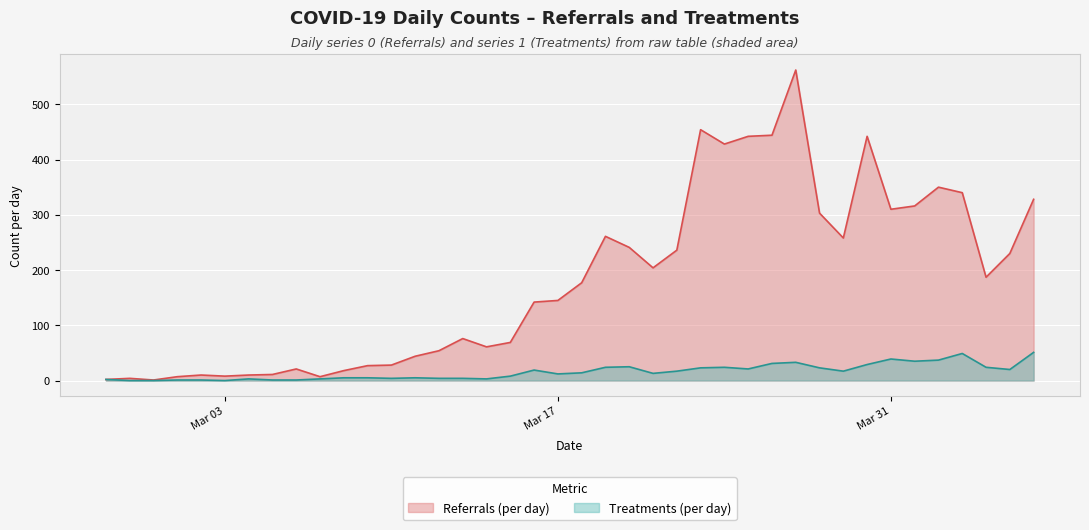

What is the value of the Treatments (per day) point at the 27th from the left?

24